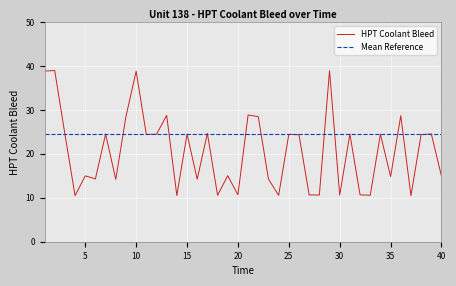

Which has a higher value, 11 or 17?

17